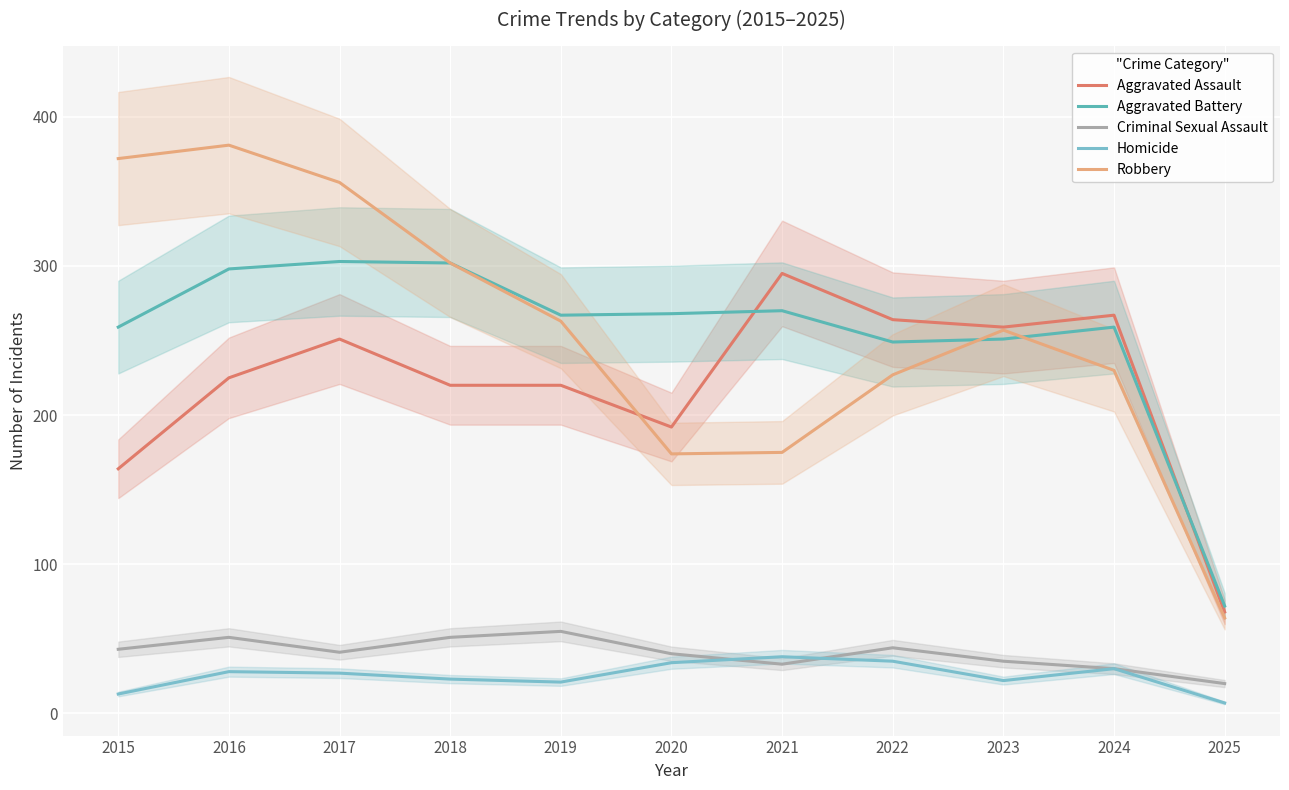

In Criminal Sexual Assault, how many points are lower than both neighbors (excluding endpoints)?

2